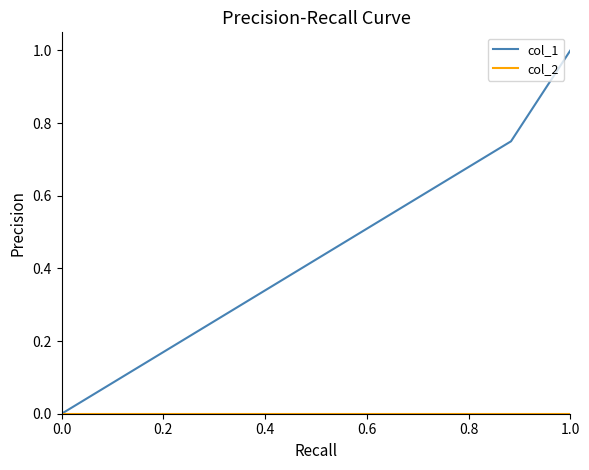

Which series has the largest total across all categories?

col_1